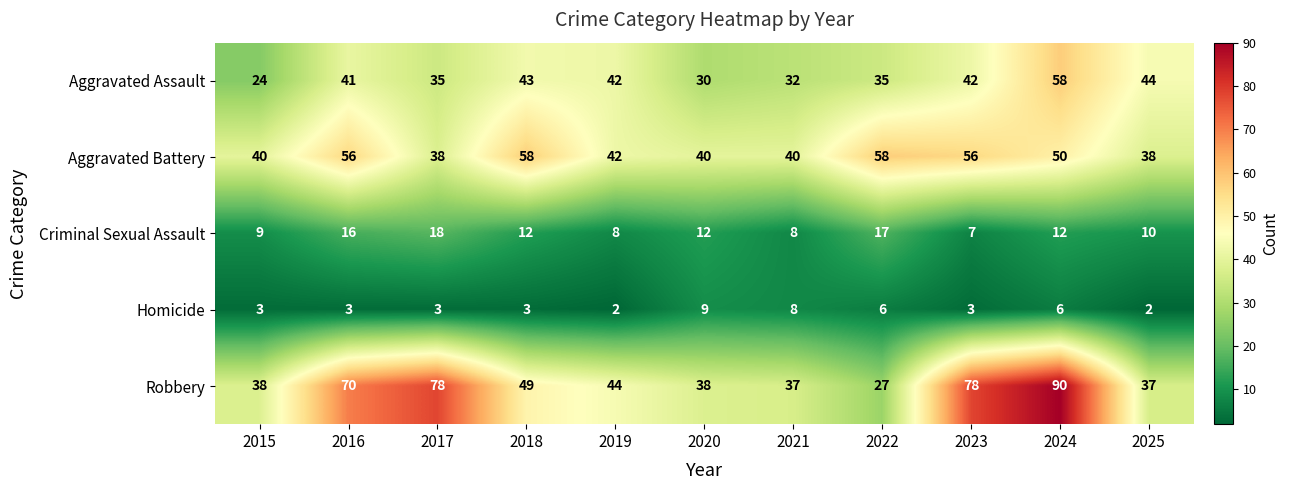

At which category is the sum across all series the highest?

2024